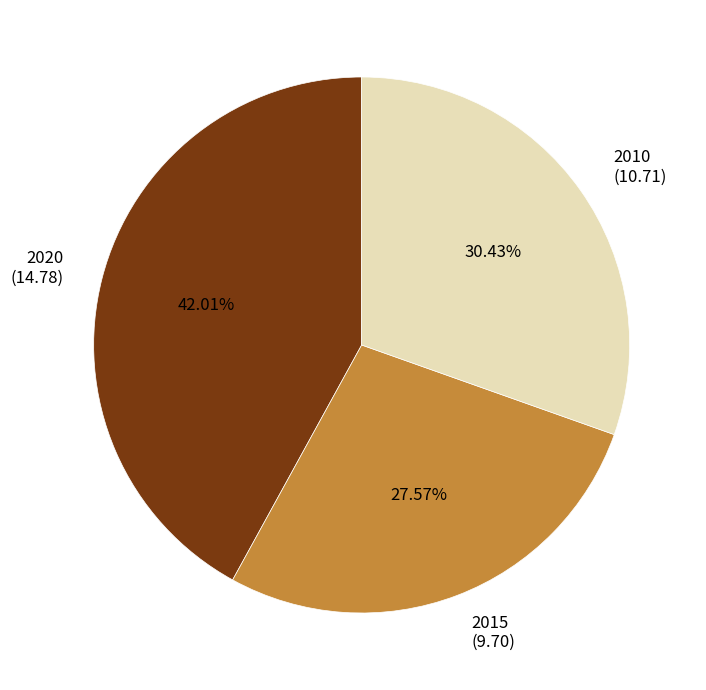

What is the ratio of the value at 2020 to the value at 2015?

1.5